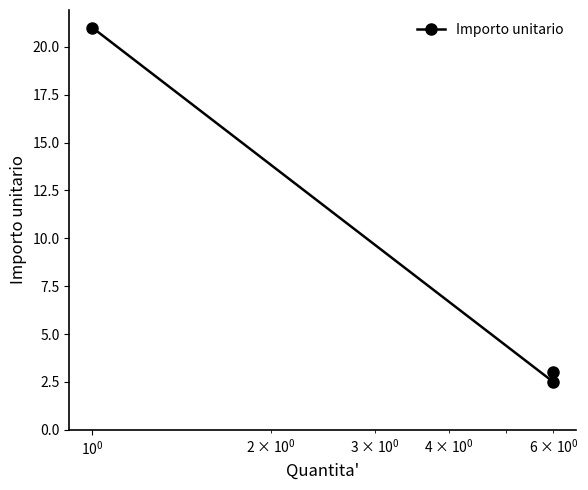

How many lines are shown in the chart?

1